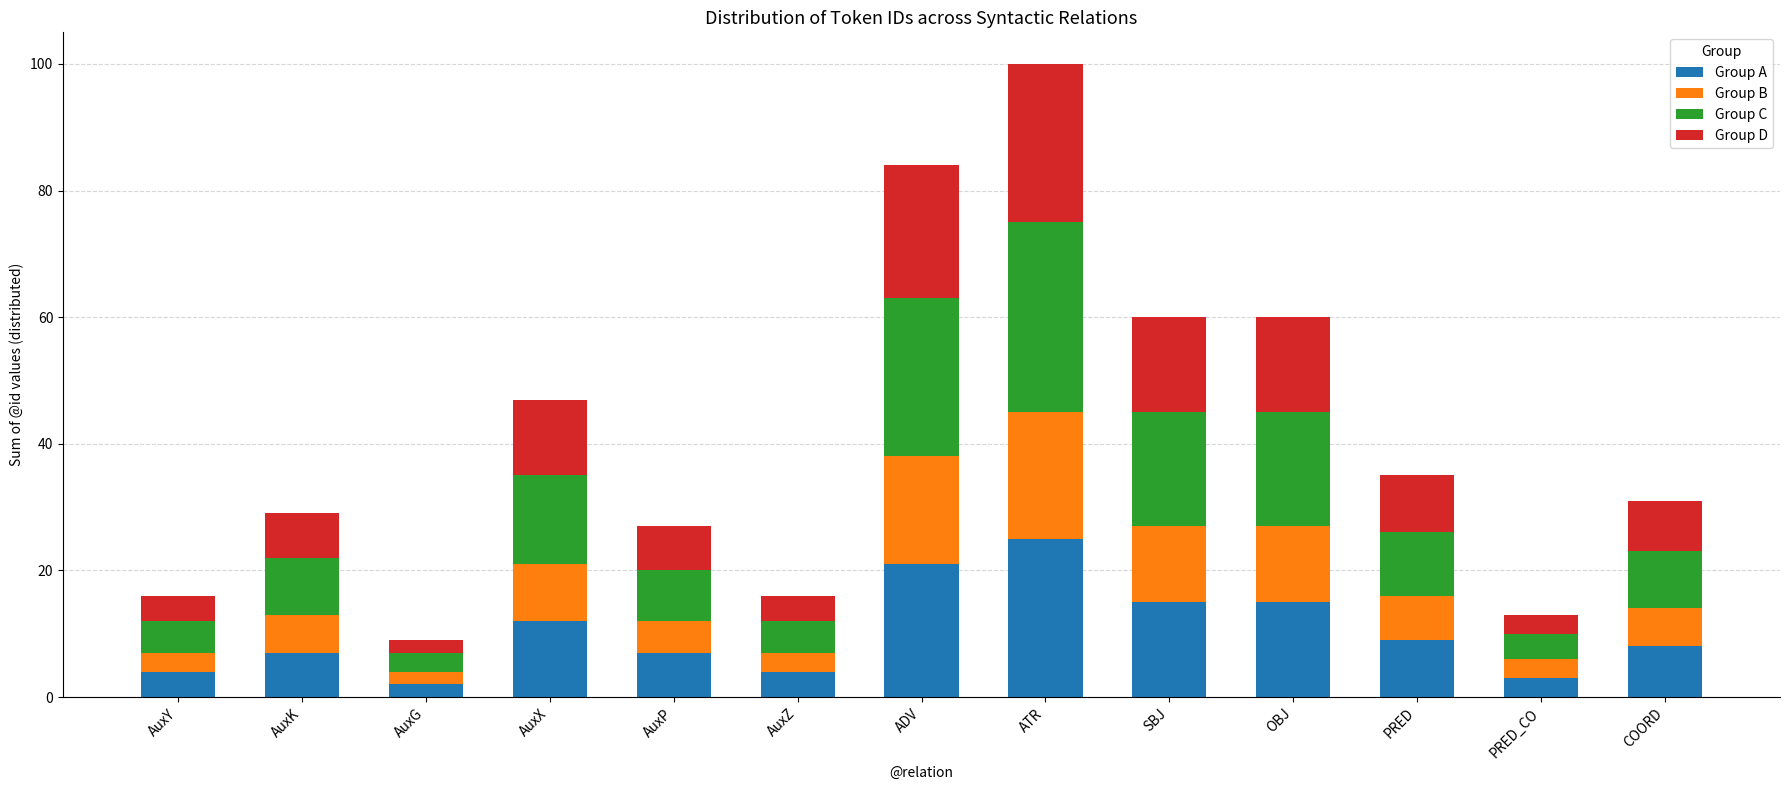

The value of Group A at PRED_CO is 3. True or false?

True